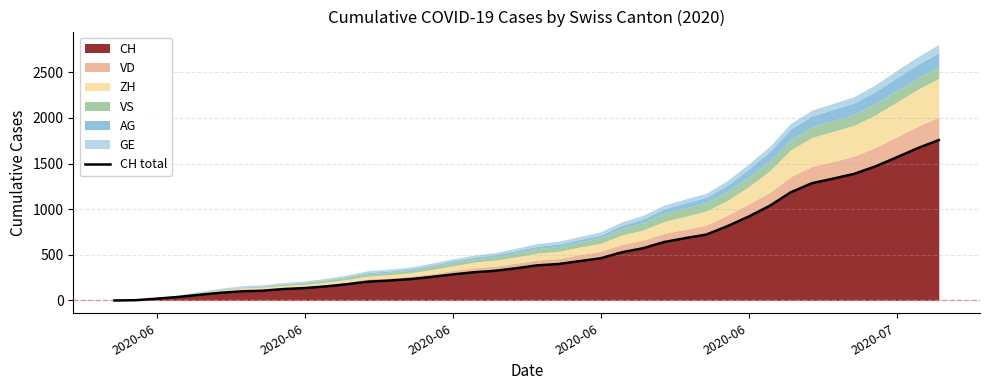

What is the average value?

561